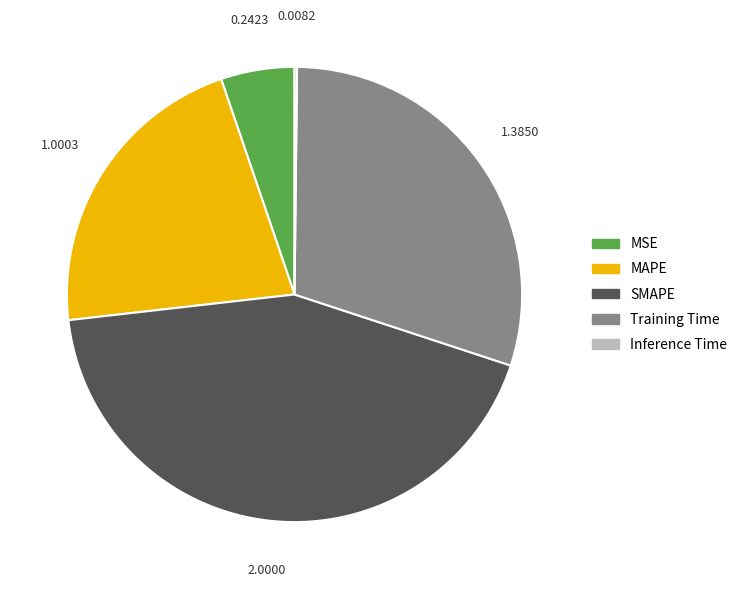

Which has a higher value, MAPE or Training Time?

Training Time